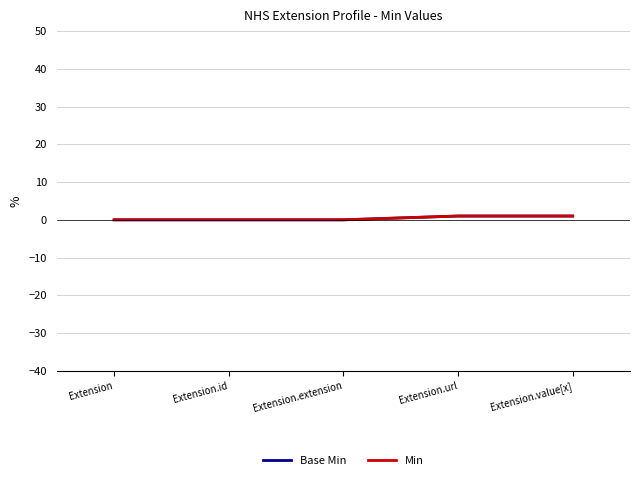

True or false: Min and Base Min intersect in this chart.

False